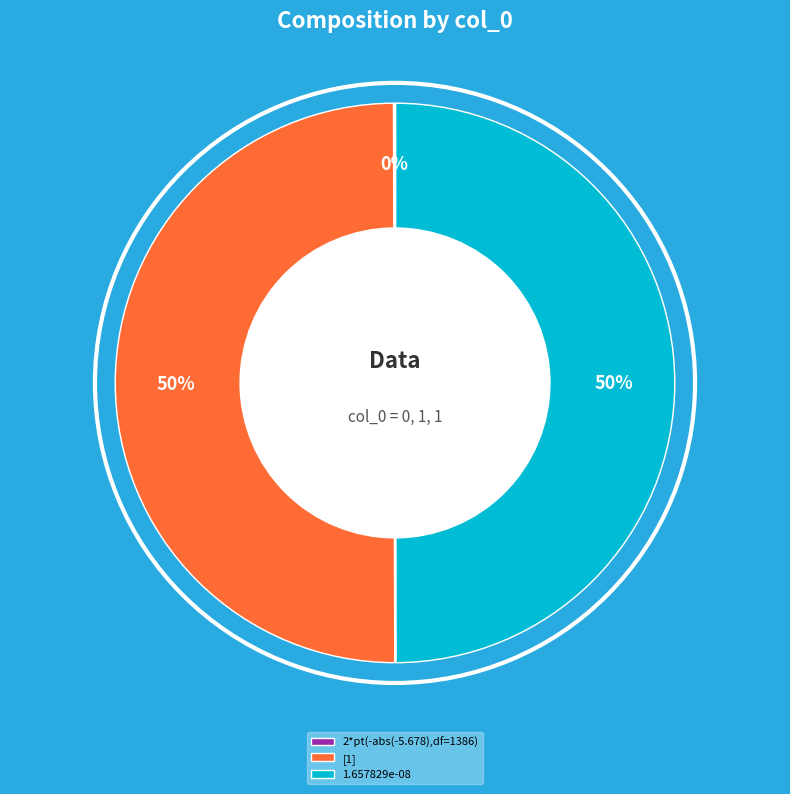

True or false: 1.657829e-08 accounts for 35% of the total.

False